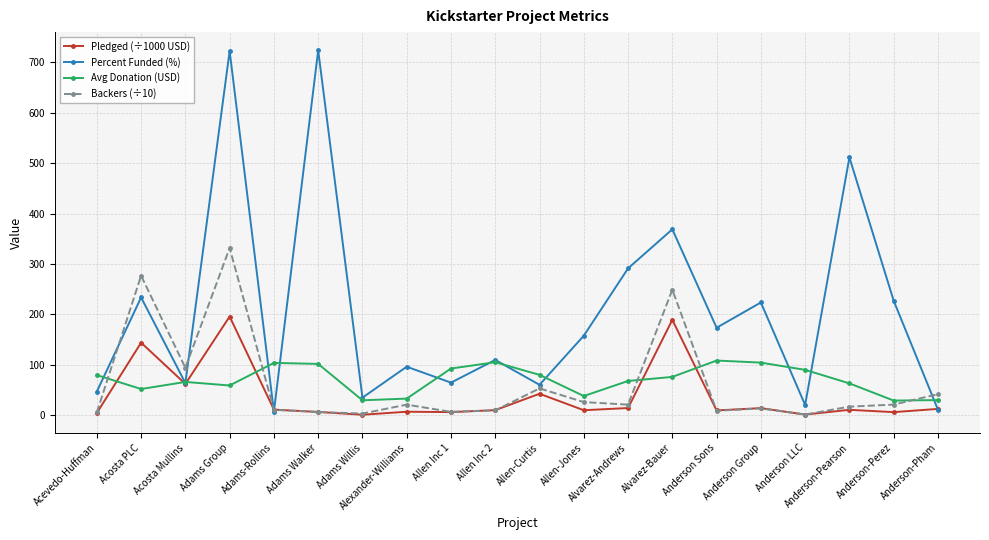

List the series in order of their peak value, highest first.

Percent Funded (%), Backers (÷10), Pledged (÷1000 USD), Avg Donation (USD)